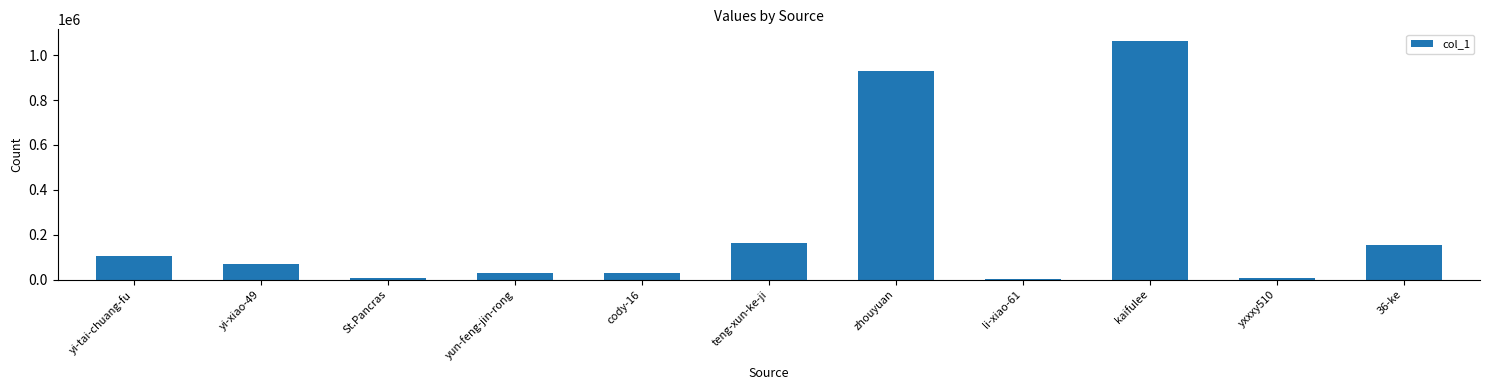

What is the change in value from yun-feng-jin-rong to zhouyuan?

+898270